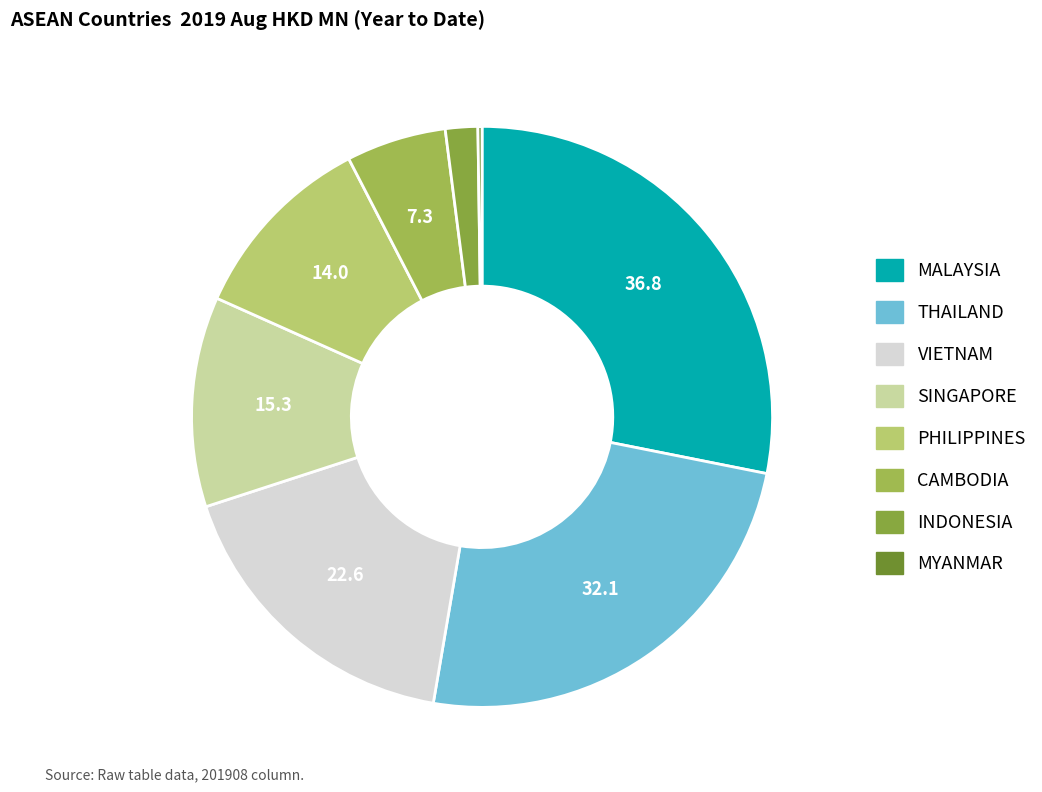

To the nearest percent, what is the average slice percentage?

12%